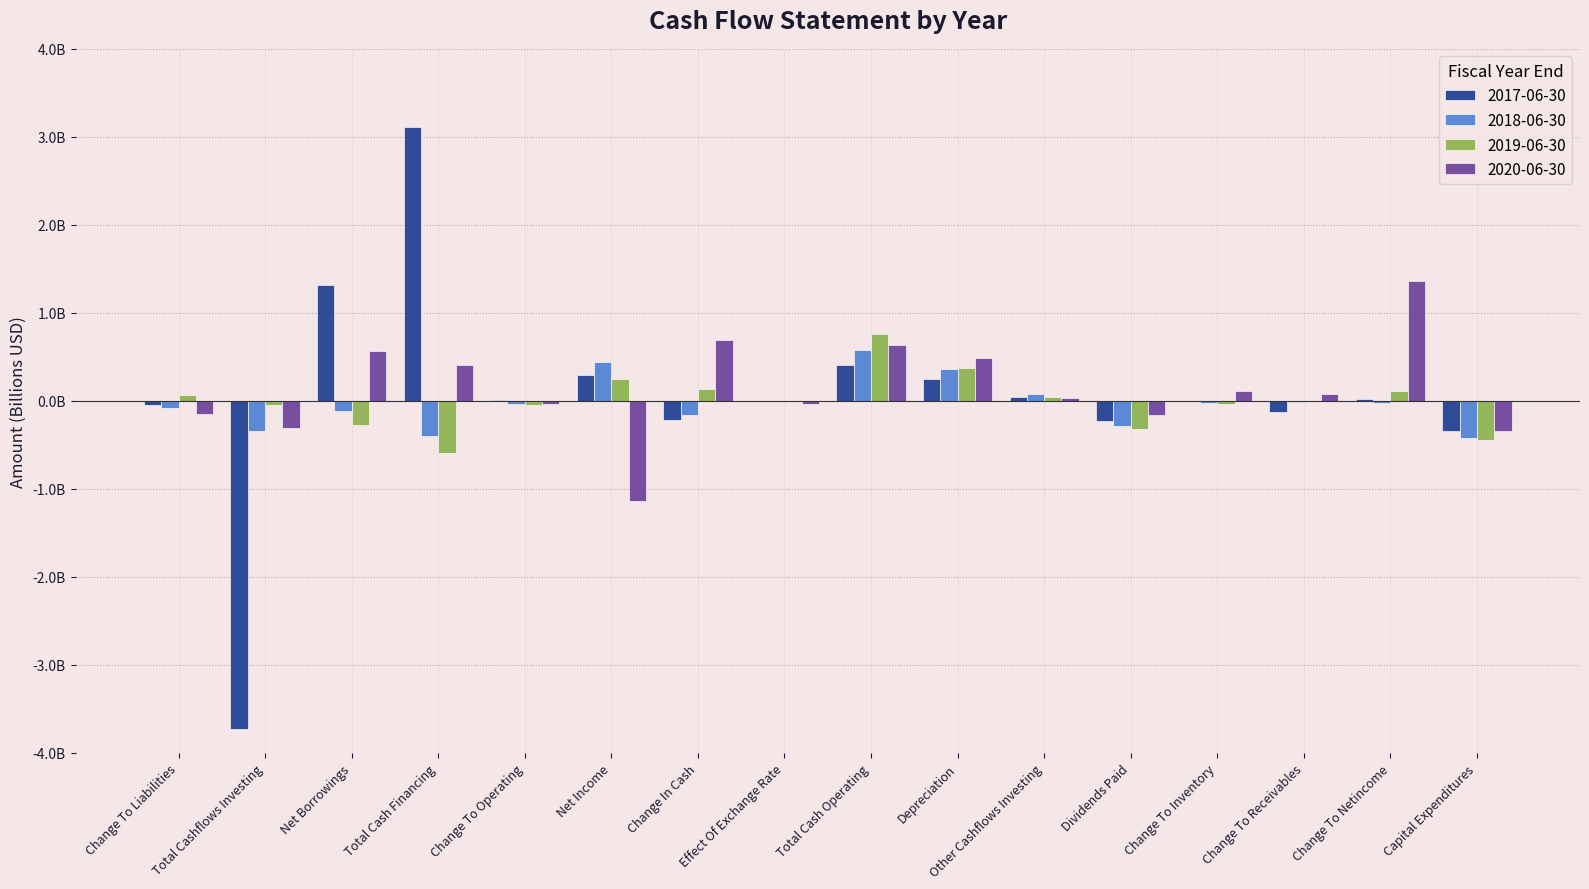

What are all the series names shown in the legend?

2017-06-30, 2018-06-30, 2019-06-30, 2020-06-30